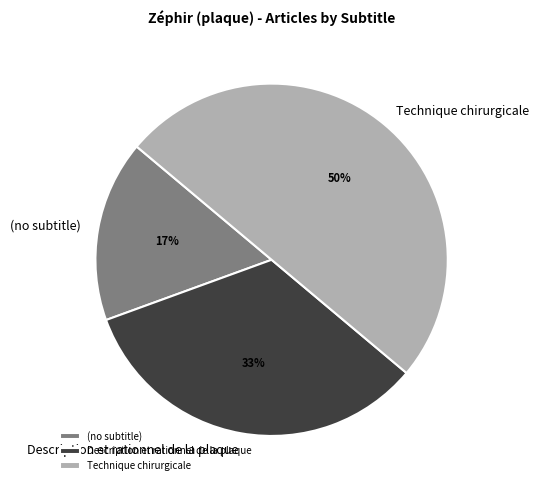

What is the smallest slice in the pie chart?

(no subtitle)